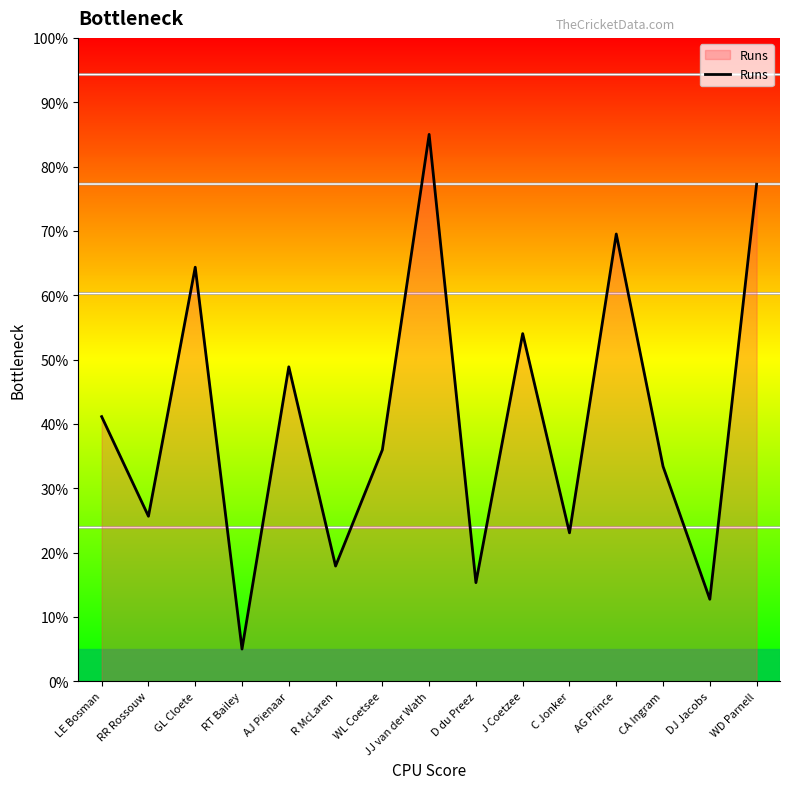

At which category does the data reach its first local peak?

GL Cloete